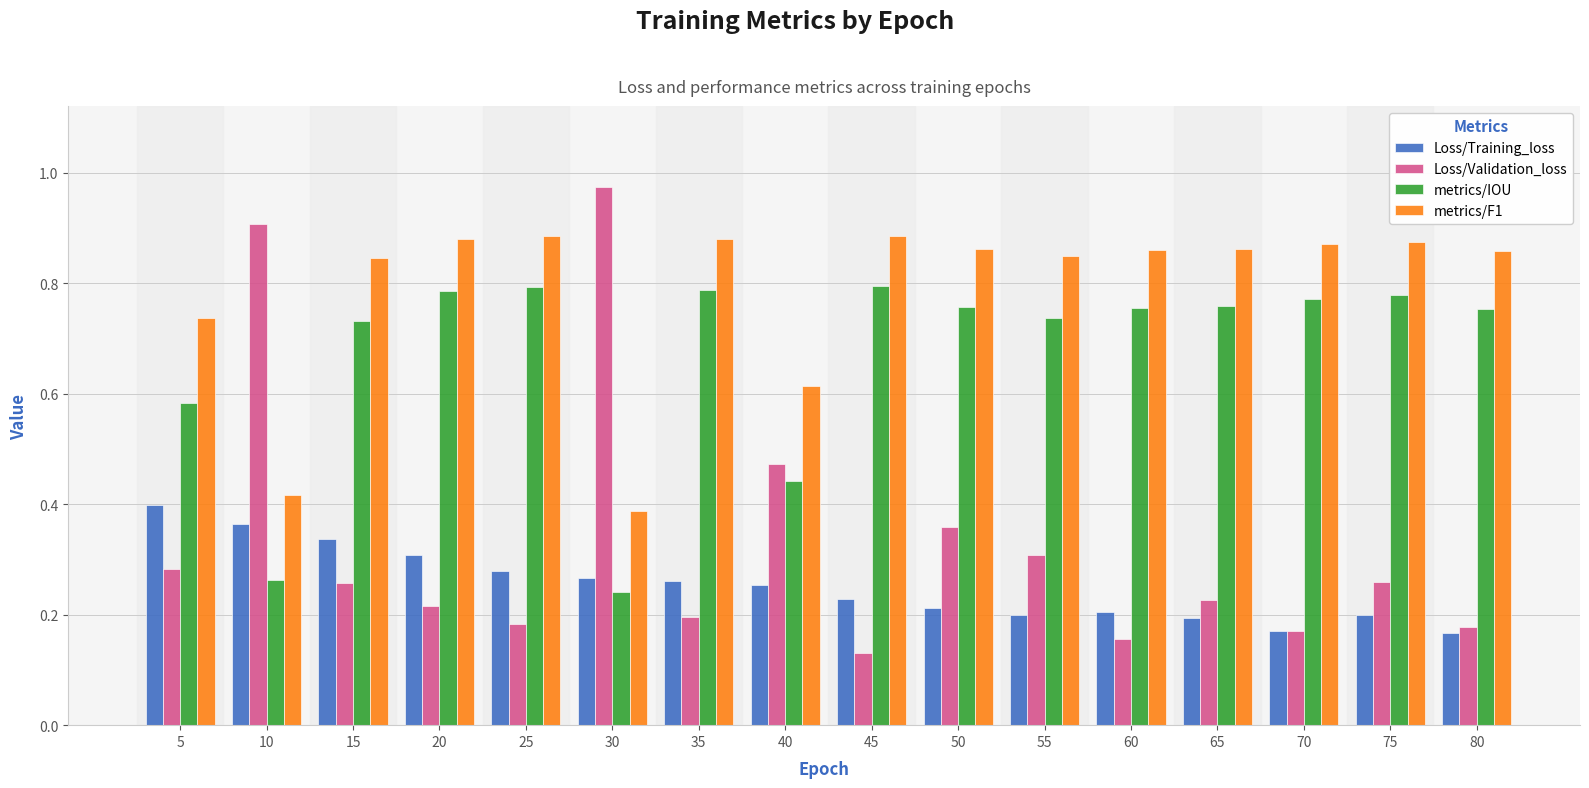

Which series has the largest range (max minus min)?

Loss/Validation_loss